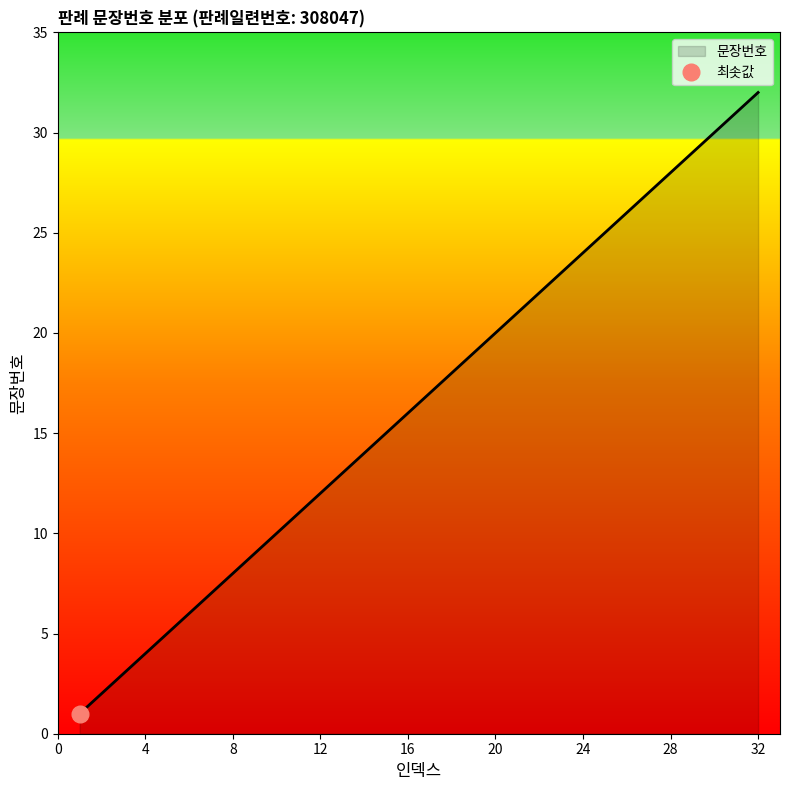

Between 22 and 28, which is larger?

28